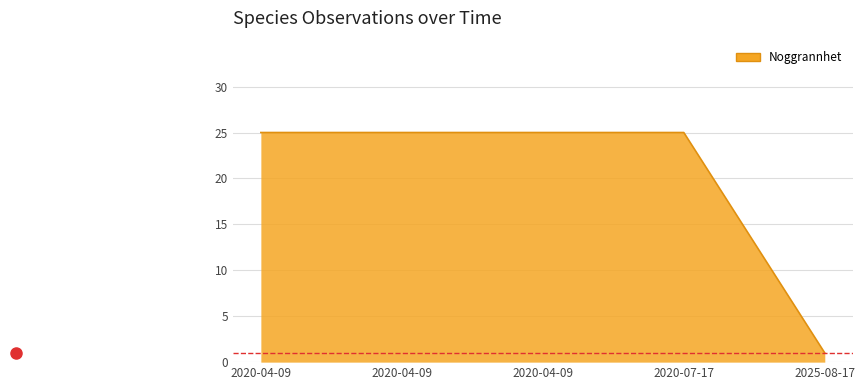

What is the ratio of the value at 2020-04-09 to the value at 2020-07-17?

1.0